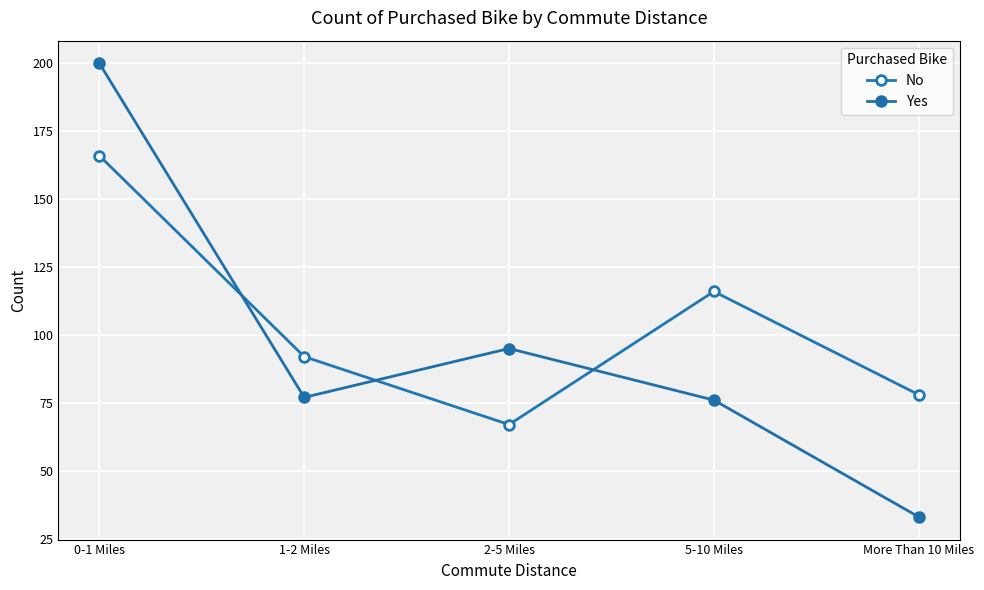

At which category is the sum across all series the highest?

0-1 Miles